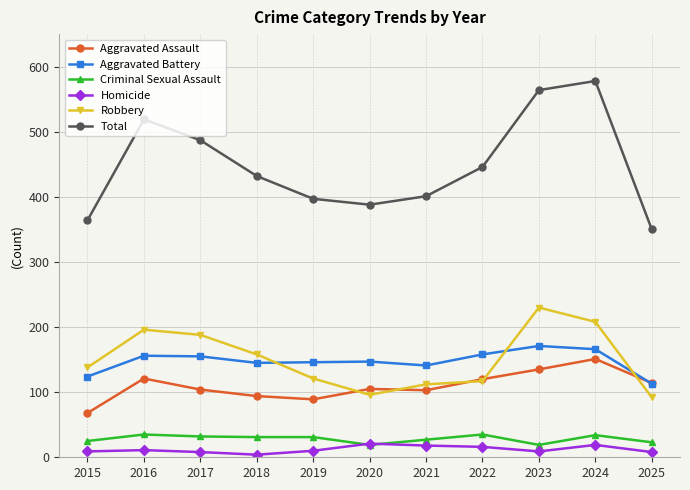

What is the average value of the Criminal Sexual Assault series?

28